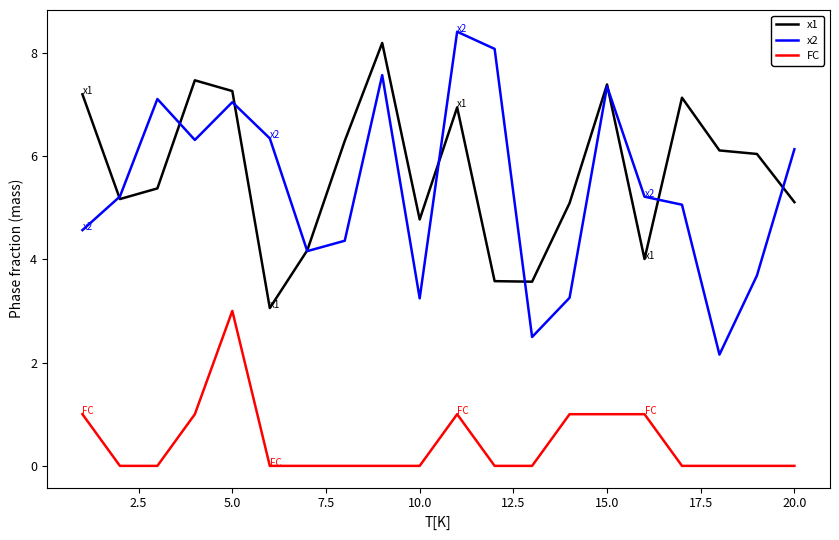

After their last crossing, which series has the higher values: x1 or x2?

x2